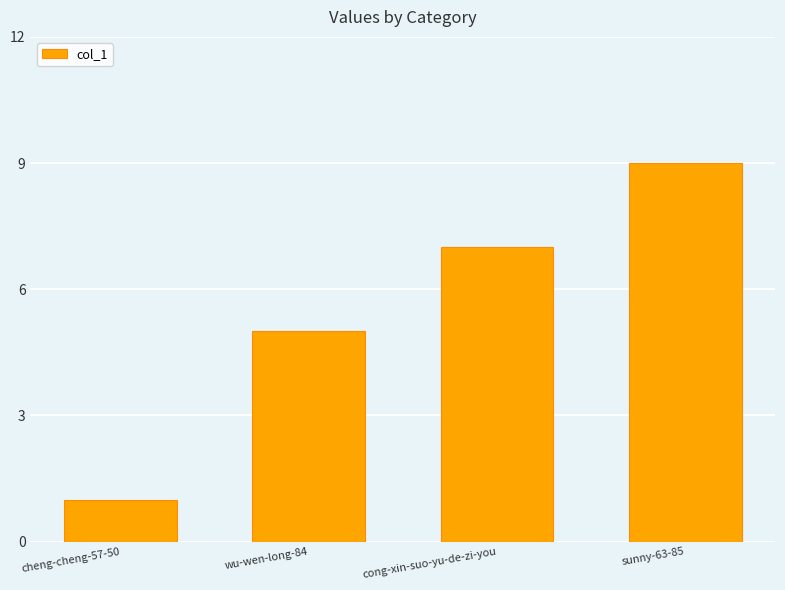

Between cong-xin-suo-yu-de-zi-you and wu-wen-long-84, which is larger?

cong-xin-suo-yu-de-zi-you